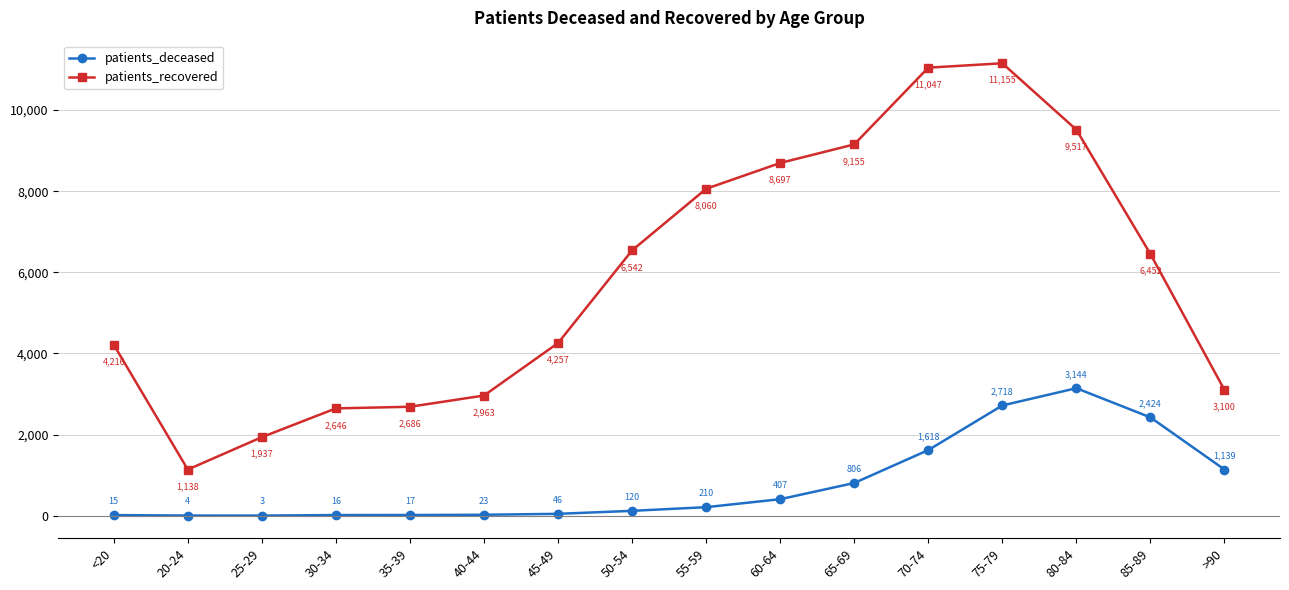

How many lines are shown in the chart?

2